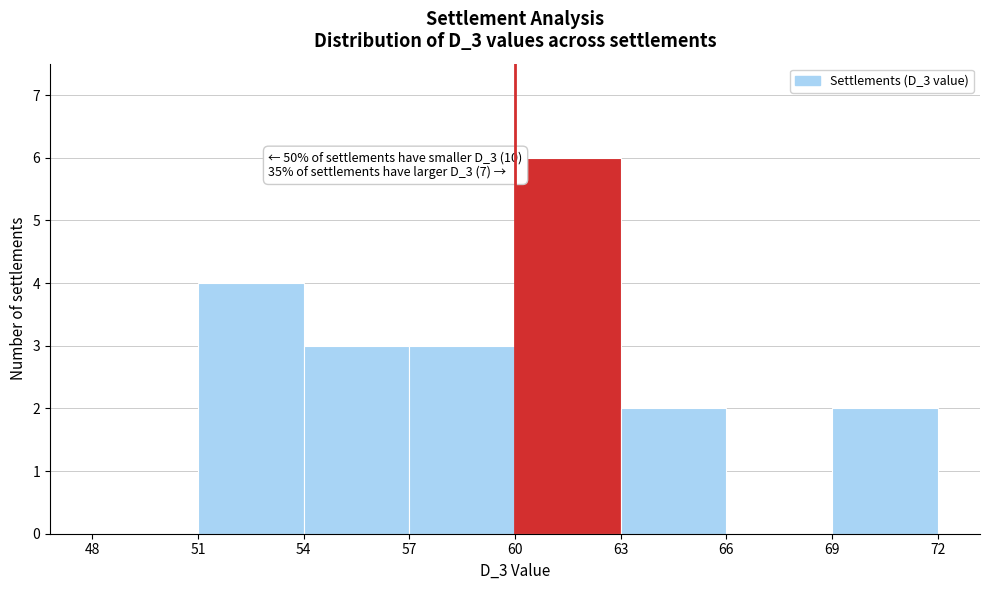

Over which range of the x-axis is the bar tallest?

60 to 63